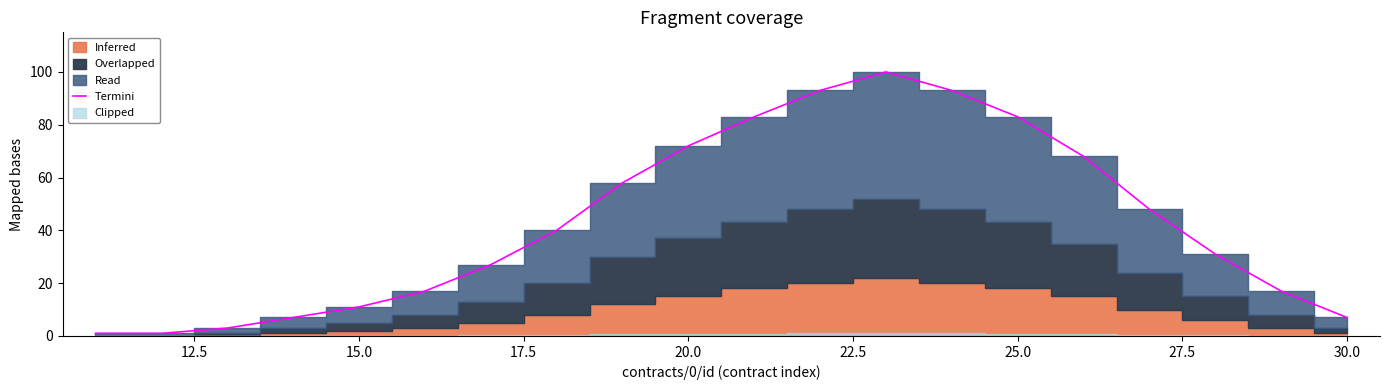

How many lines are shown in the chart?

1